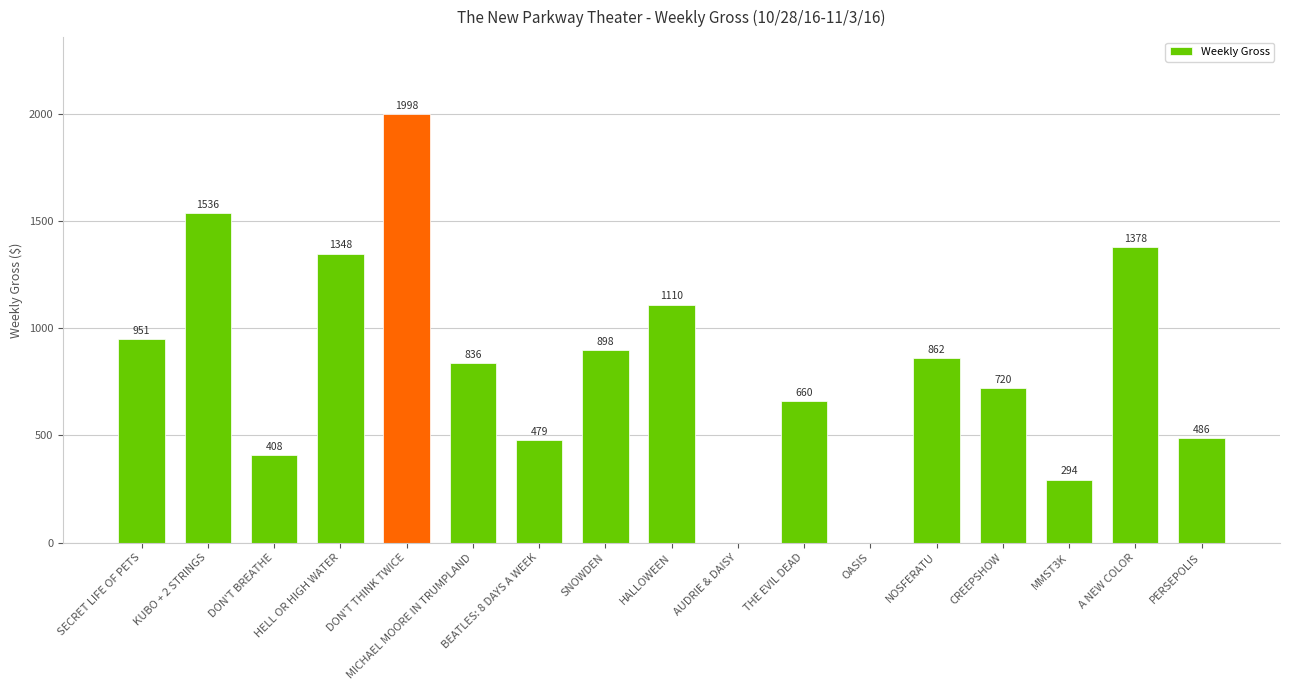

True or false: the data shows 1110 at HALLOWEEN.

True